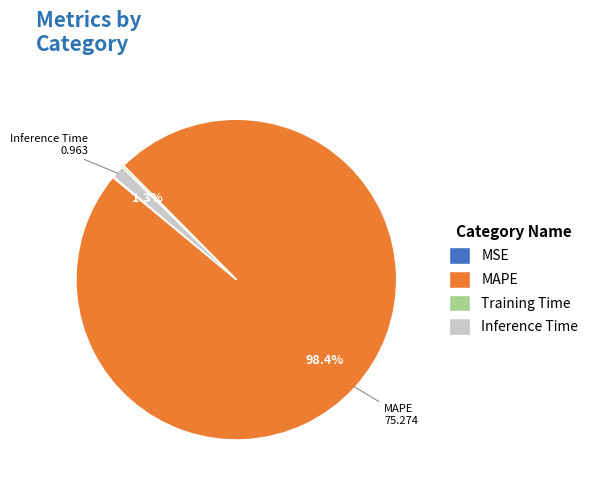

What is the largest slice in the pie chart?

MAPE